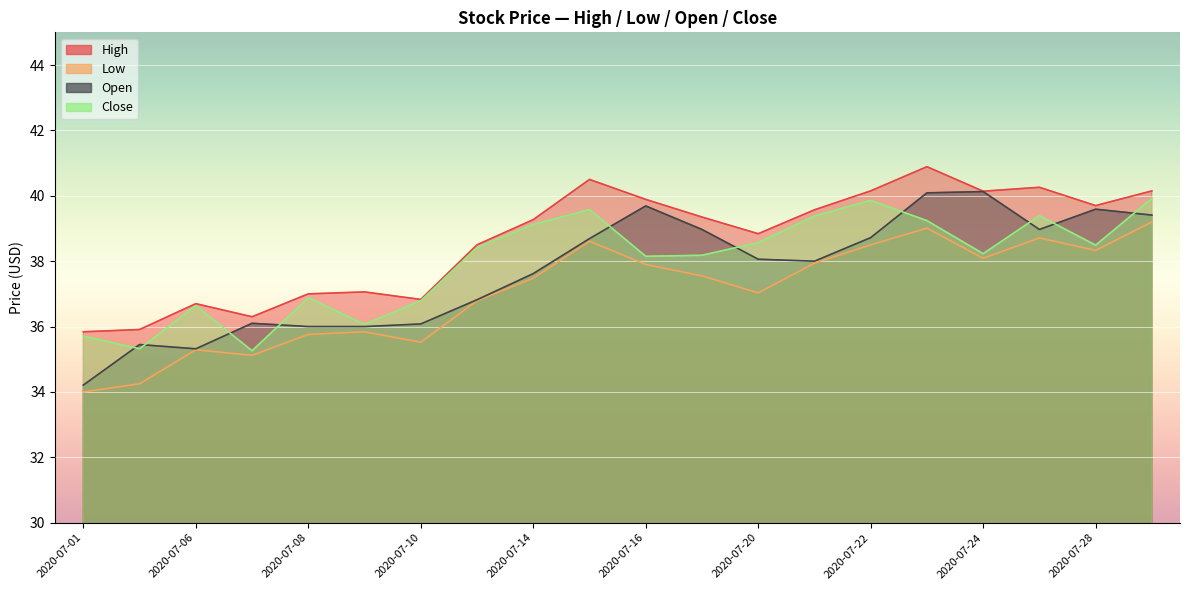

At 2020-07-13, list the series in order from smallest to largest.

Low, Open, Close, High